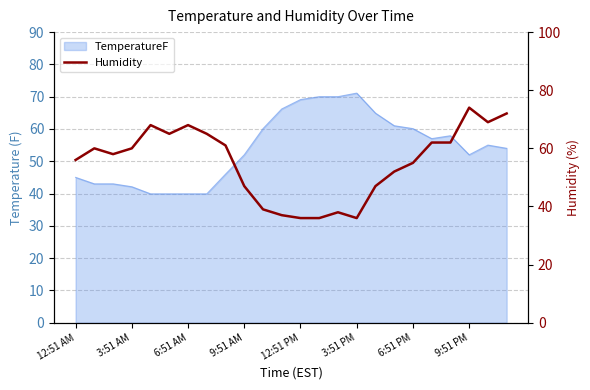

What position from the right is 12:51 AM?

24